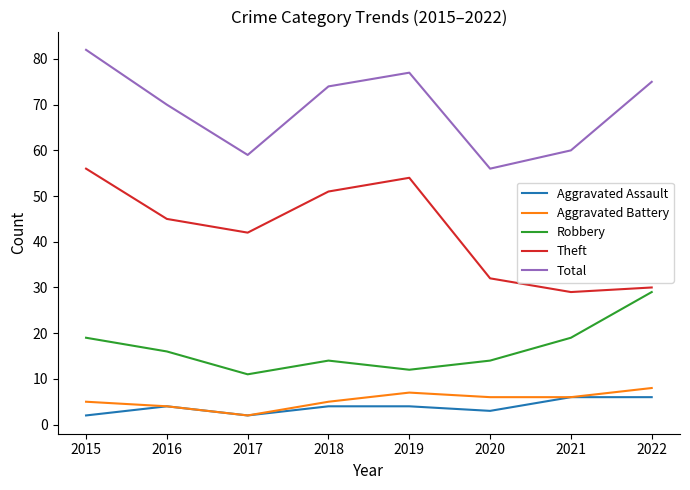

At which category does Theft reach its first local valley?

2017